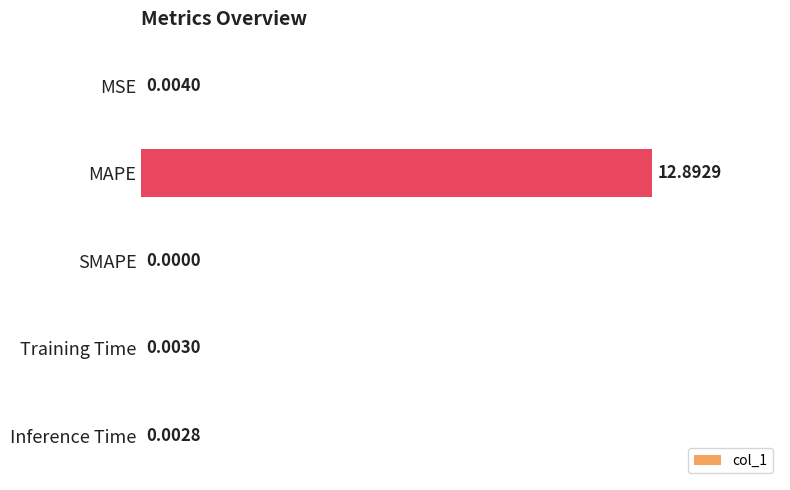

Where is the data nearest to the value 6?

MSE